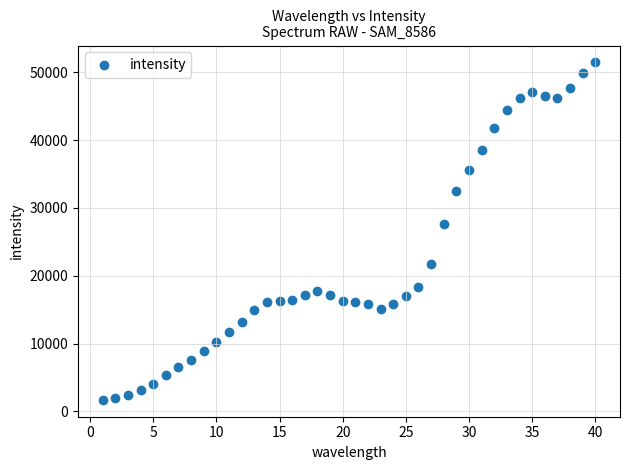

What Y value in the scatter plot is closest to 26587?

27632